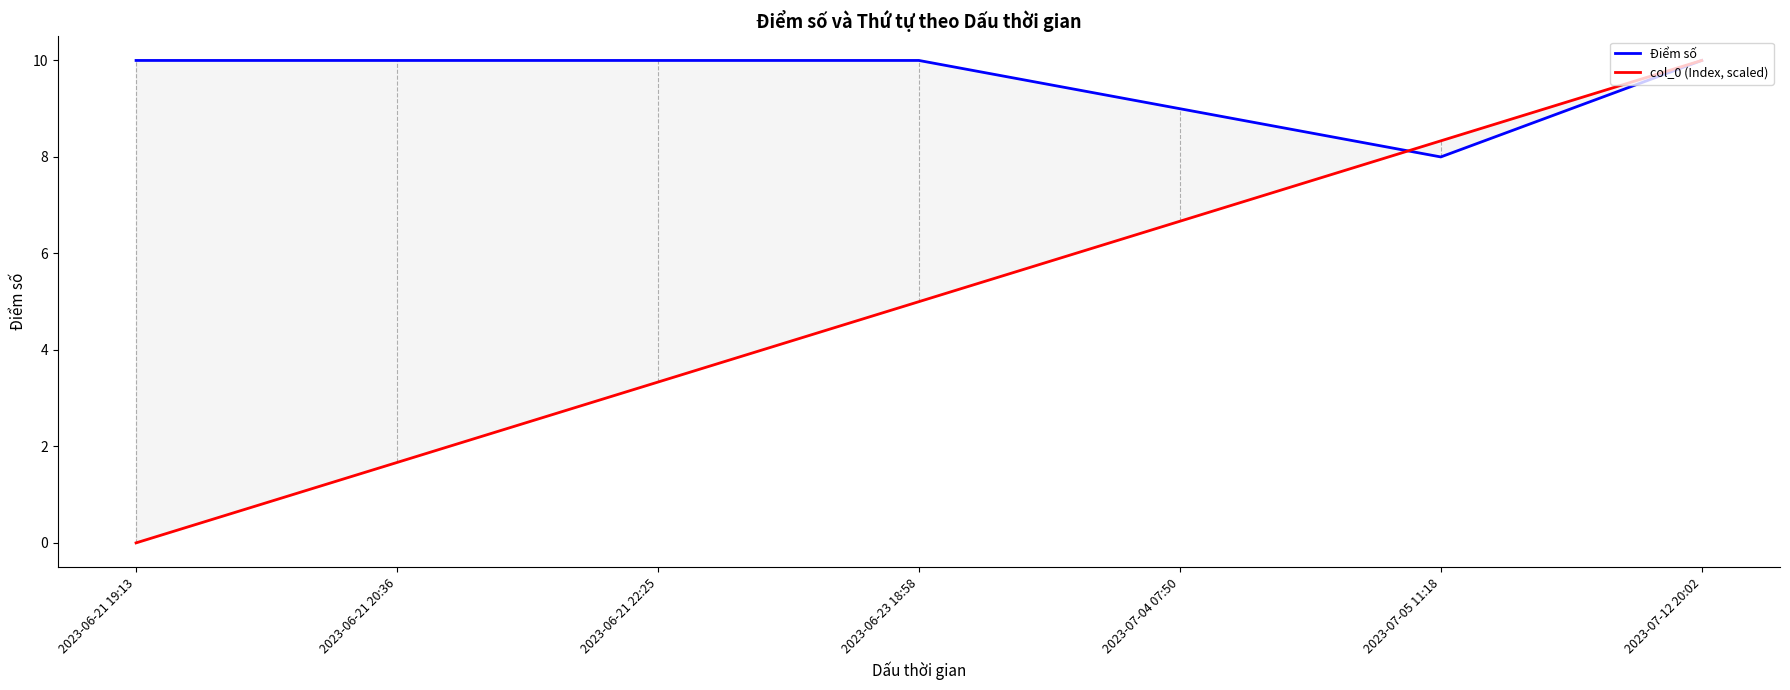

What is the total value across all series at 2023-06-21 22:25?

13.3